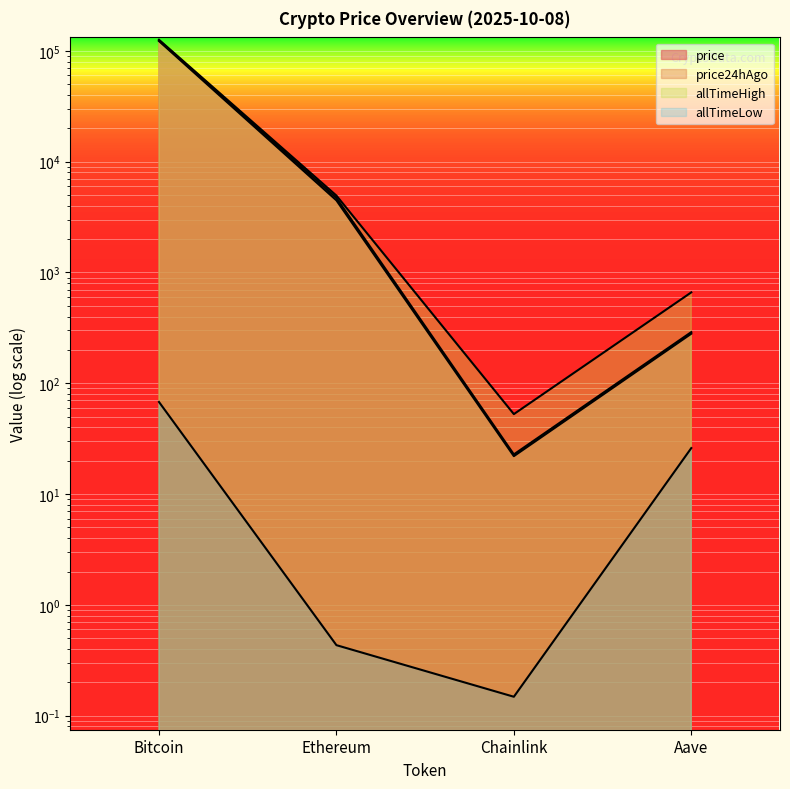

List the series in order of their peak value, highest first.

allTimeHigh, price24hAgo, price, allTimeLow